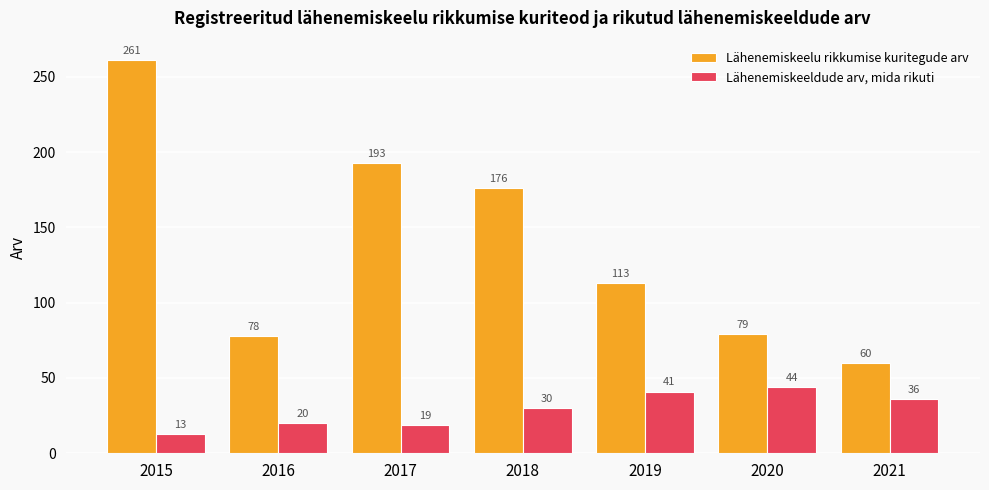

At which category does the chart reach its peak across all series?

2015